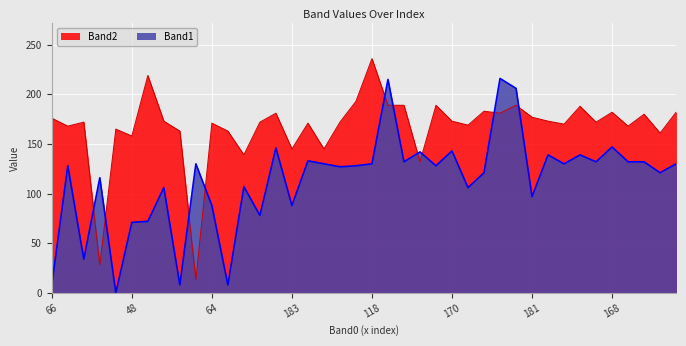

Is the value of Band1 at 11 greater than the value of Band2 at 29?

No